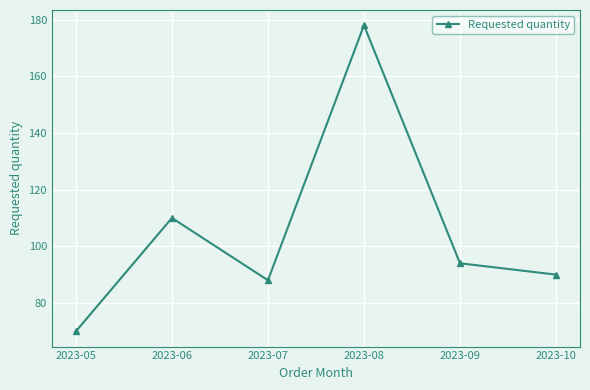

The value at 2023-07 is 88. True or false?

True